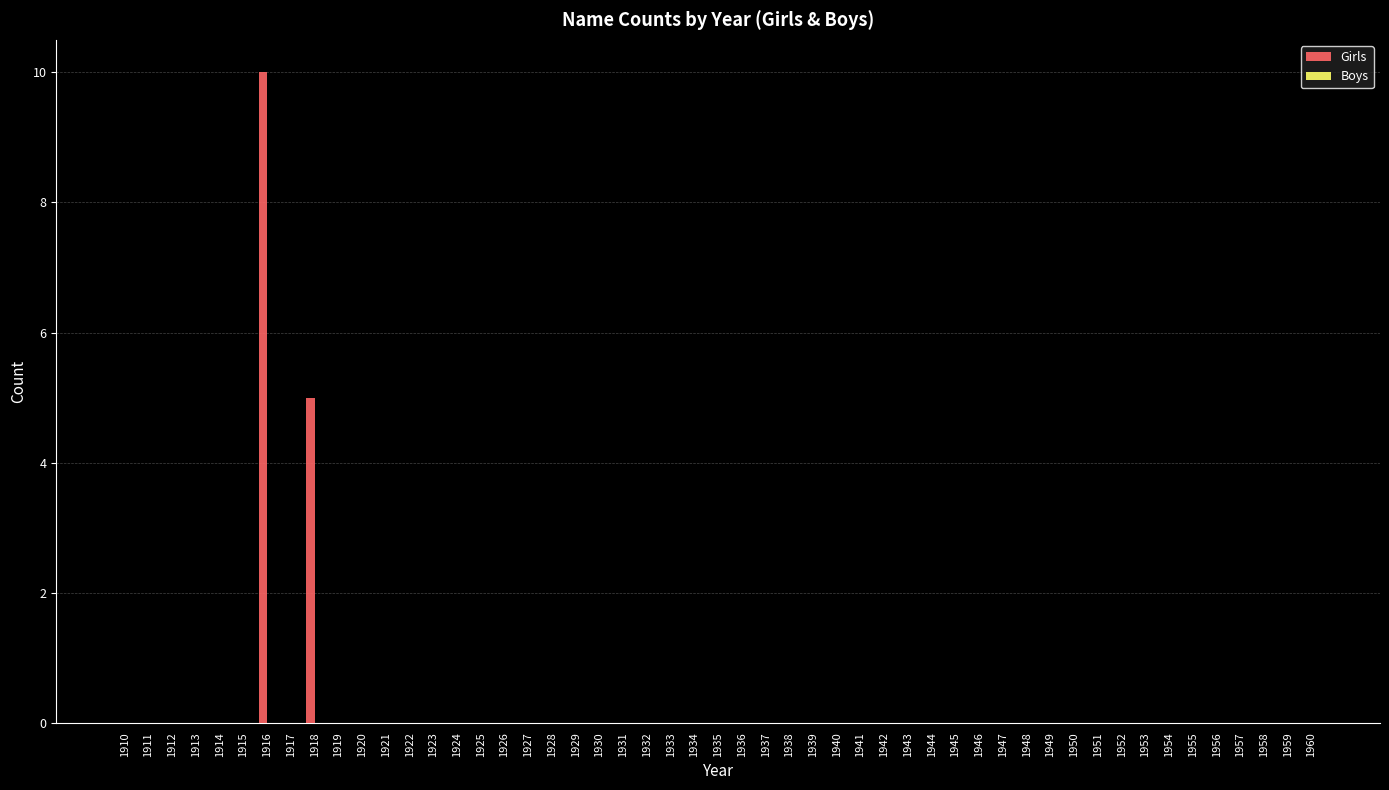

What is the greatest value displayed?

10